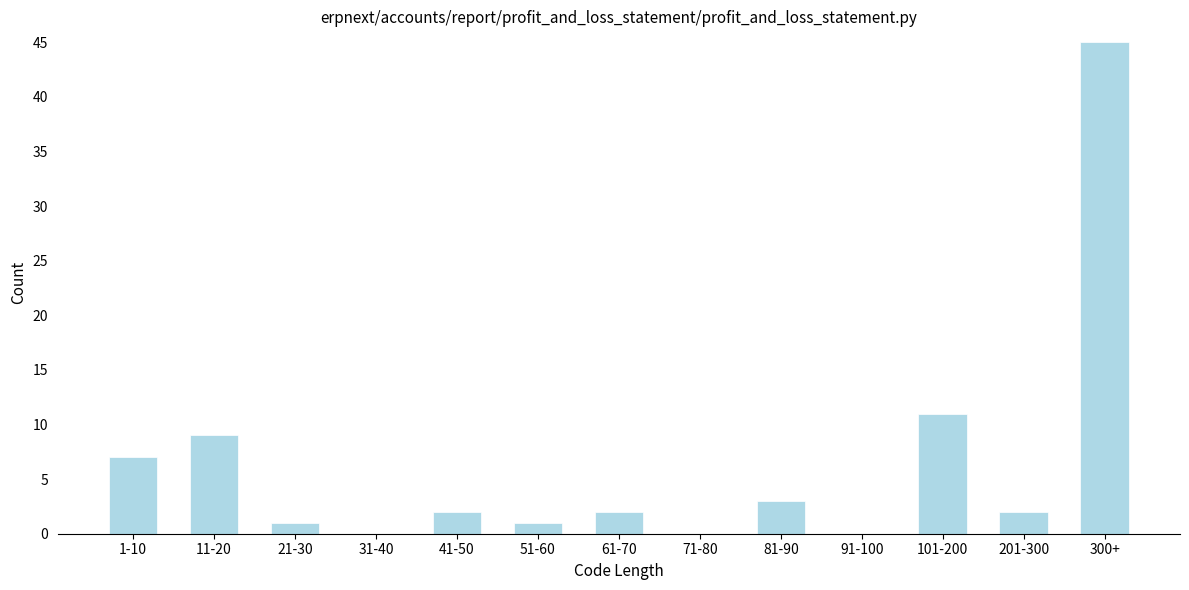

Reading left to right, transcribe all the data shown in this chart.

1-10=7	11-20=9	21-30=1	31-40=0	41-50=2	51-60=1	61-70=2	71-80=0	81-90=3	91-100=0	101-200=11	201-300=2	300+=45